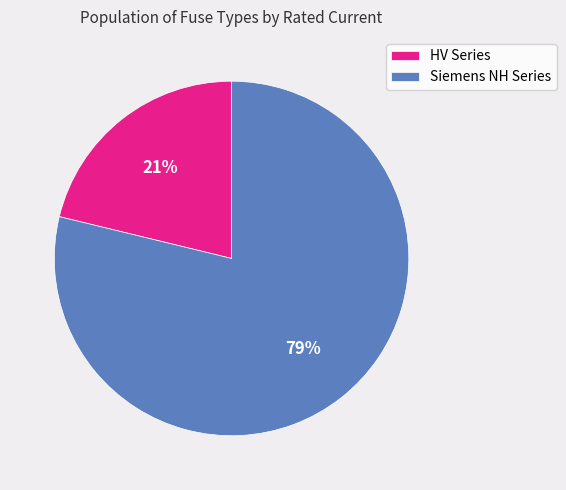

What is the largest slice in the pie chart?

Siemens NH Series